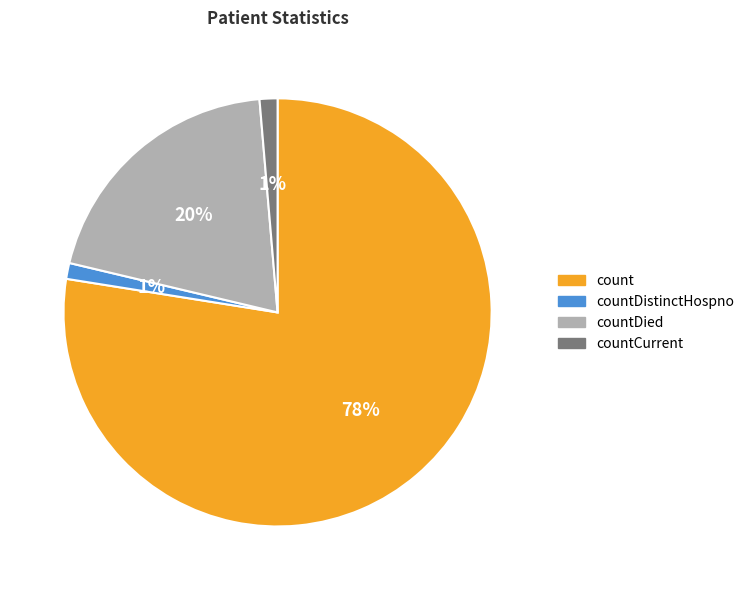

Is it true that count is 78% of the pie?

True